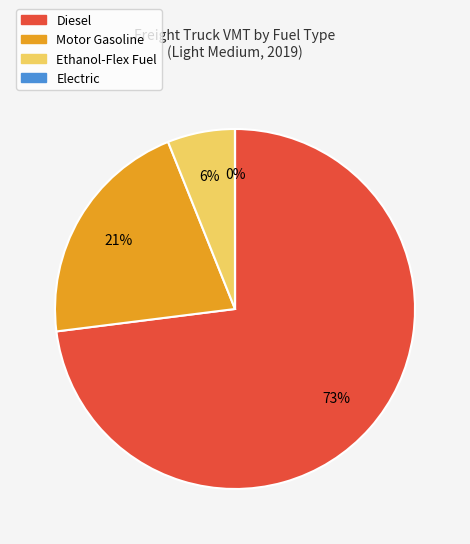

Which category has the biggest portion of the pie?

Diesel